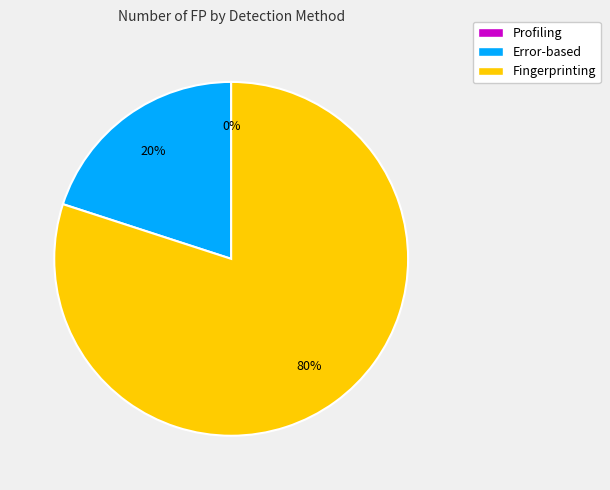

To the nearest percent, what is the average slice percentage?

33%